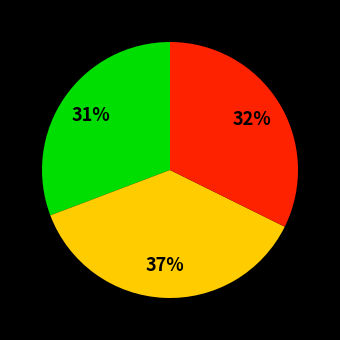

Count the number of slices in the pie.

3